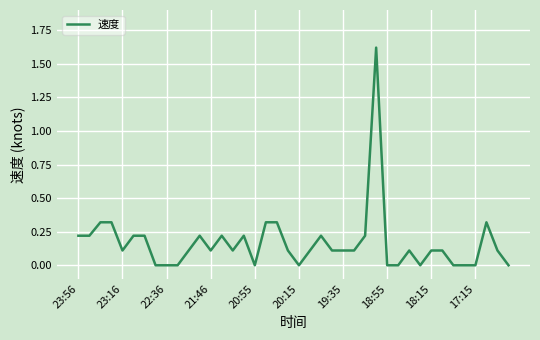

Is this an area chart (filled region under the line)?

No